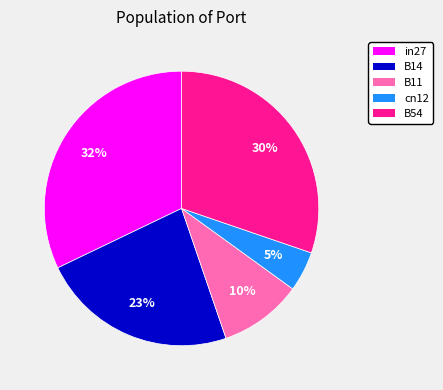

Which slice is the largest?

in27